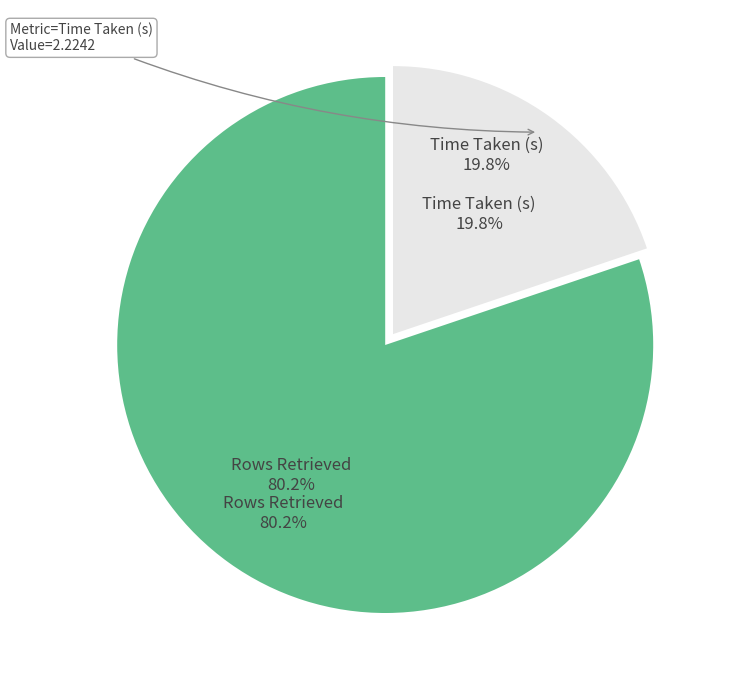

To the nearest percent, what portion does Rows Retrieved represent?

80%